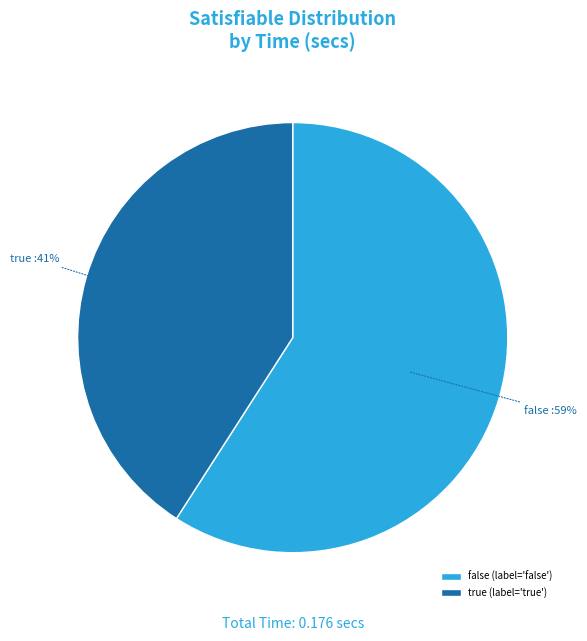

How many slices are in this pie chart?

2